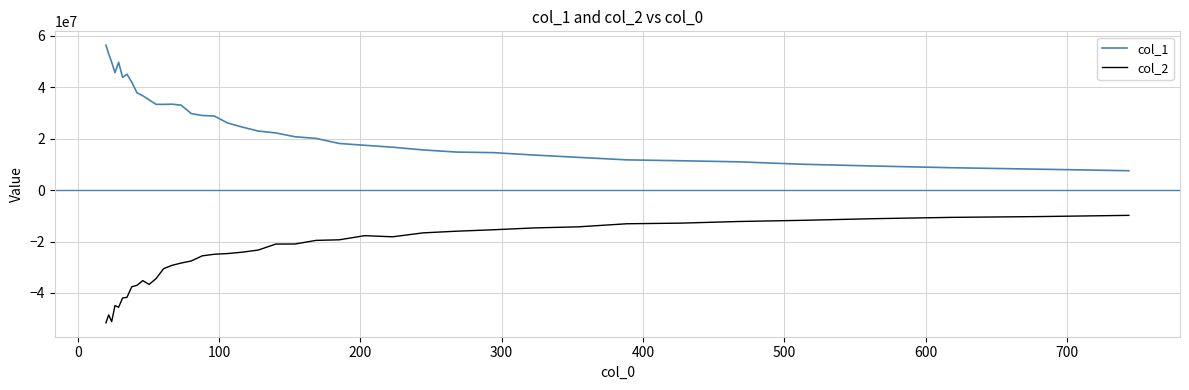

Rank the series by their average value, from lowest to highest.

col_2, col_1